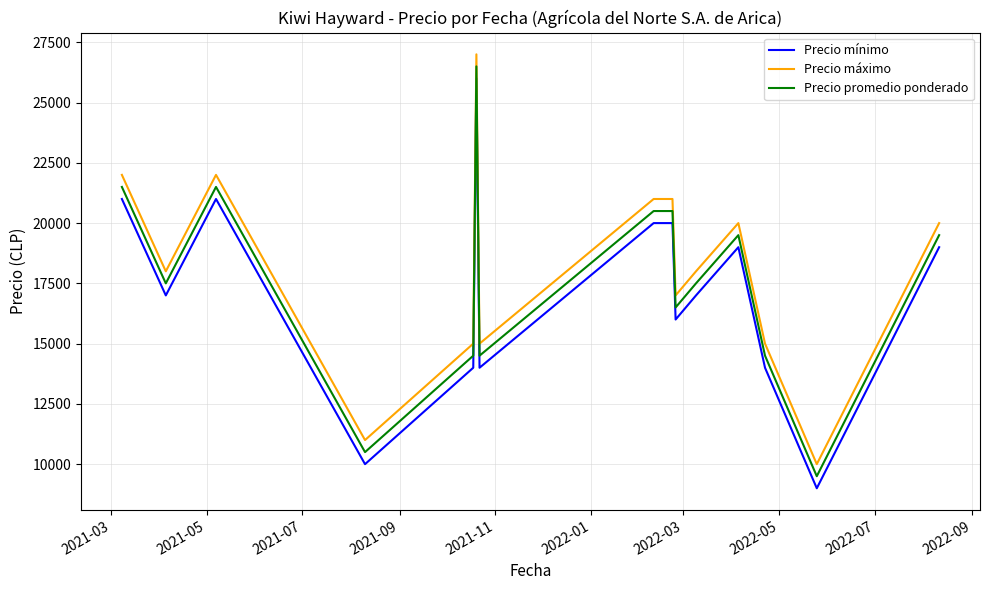

What is the maximum value shown in the chart?

27000